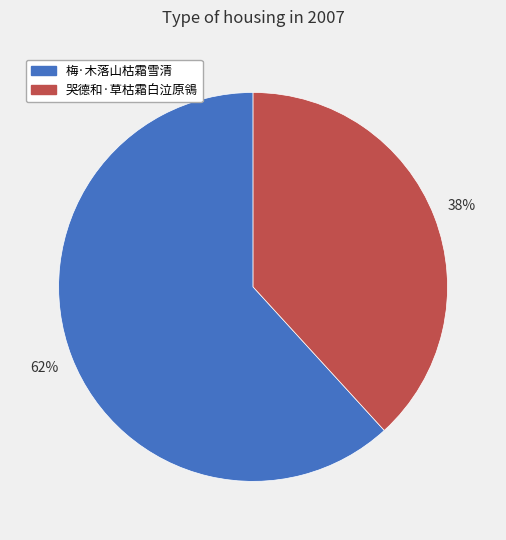

Rank the categories by value from highest to lowest.

梅·木落山枯霜雪清, 哭德和·草枯霜白泣原鴒